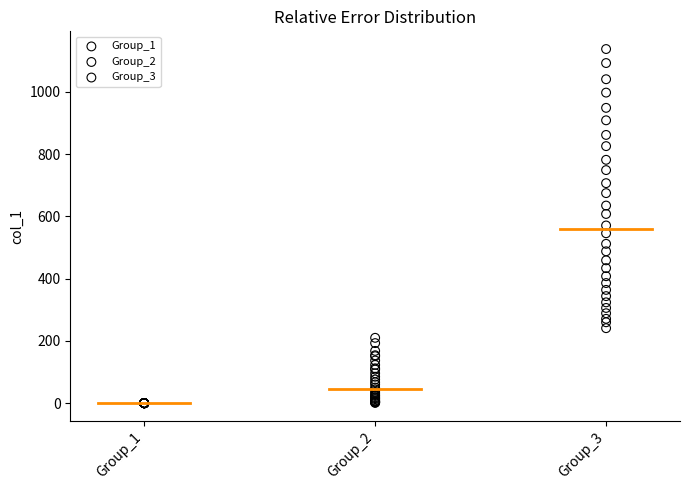

Which series reaches the maximum Y coordinate?

Group_3